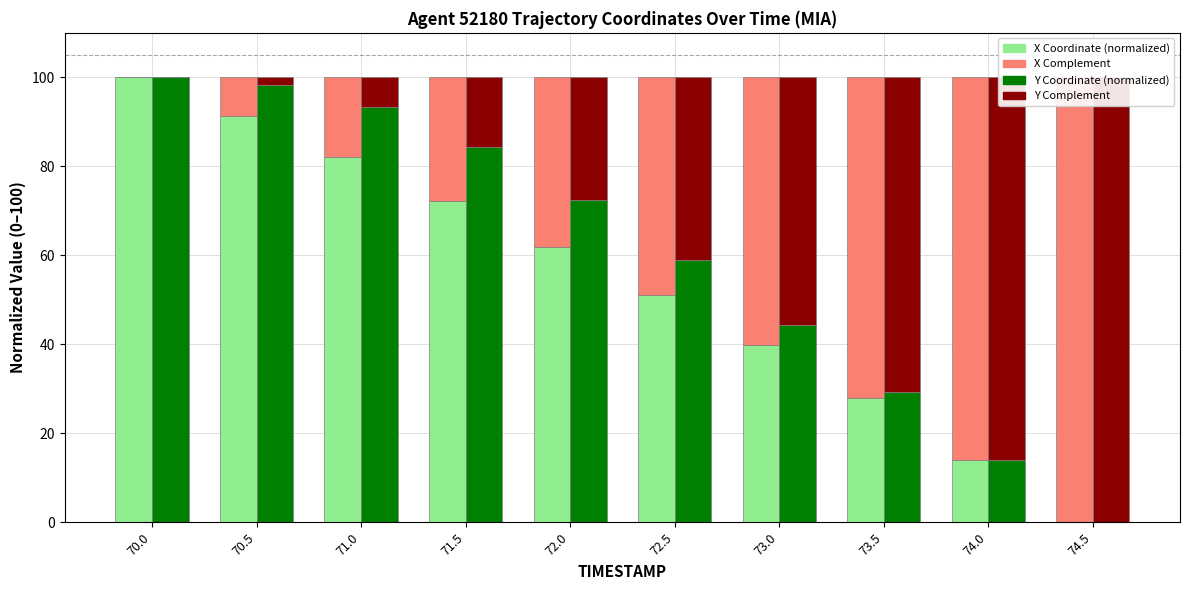

Which has a higher value, 71.5 or 73.5?

71.5